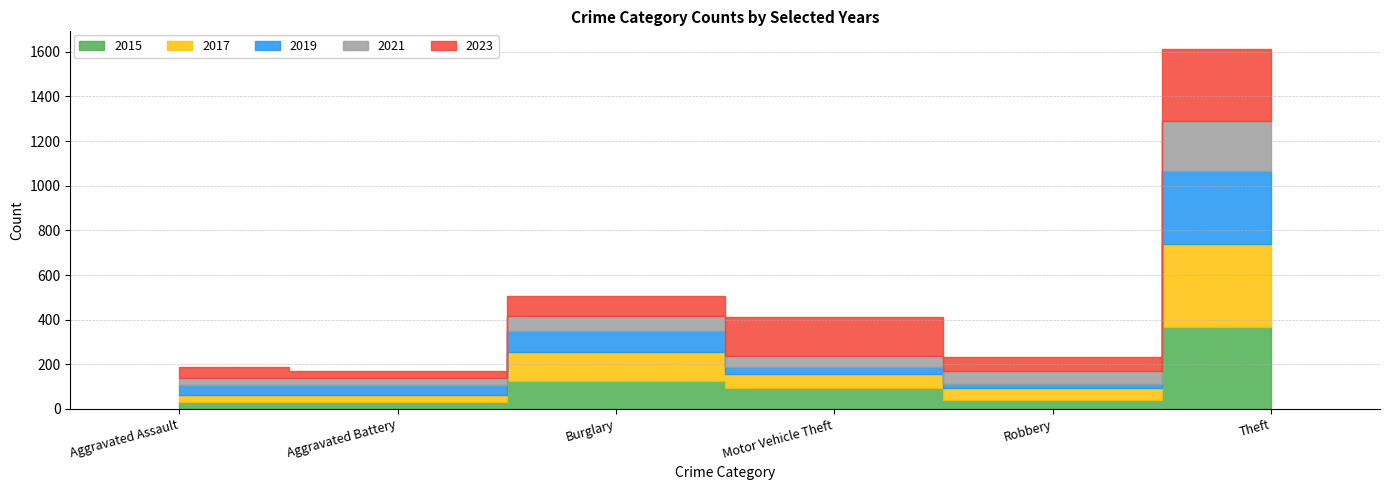

Where does the 2015 series first go above 96?

Burglary